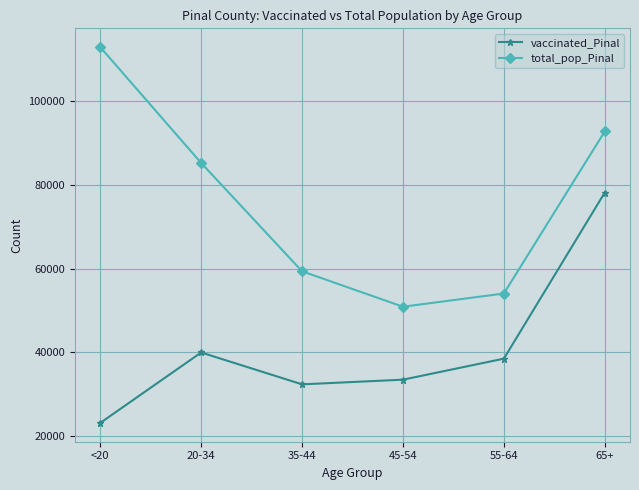

What is the difference between the highest and lowest values at 45-54?

17428